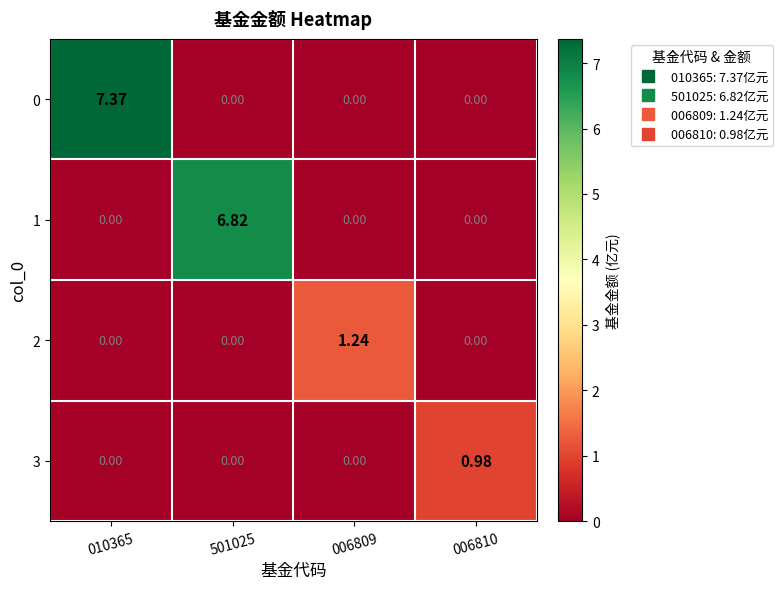

Is the value of 3 at 501025 greater than the value of 0 at 010365?

No